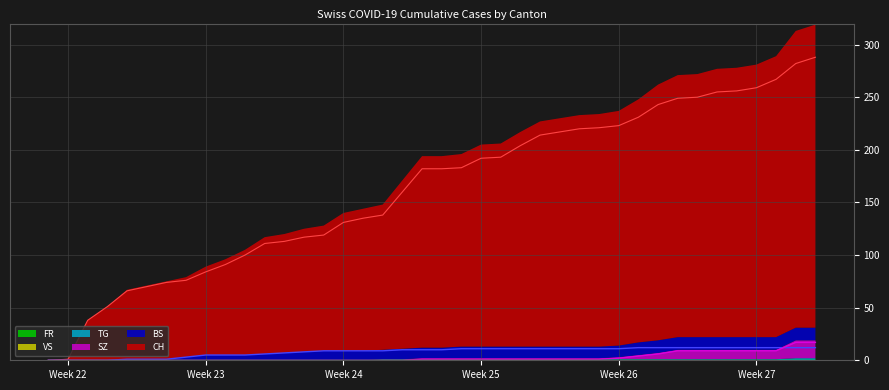

The SZ series shows 1 at 2020-06-19. True or false?

True